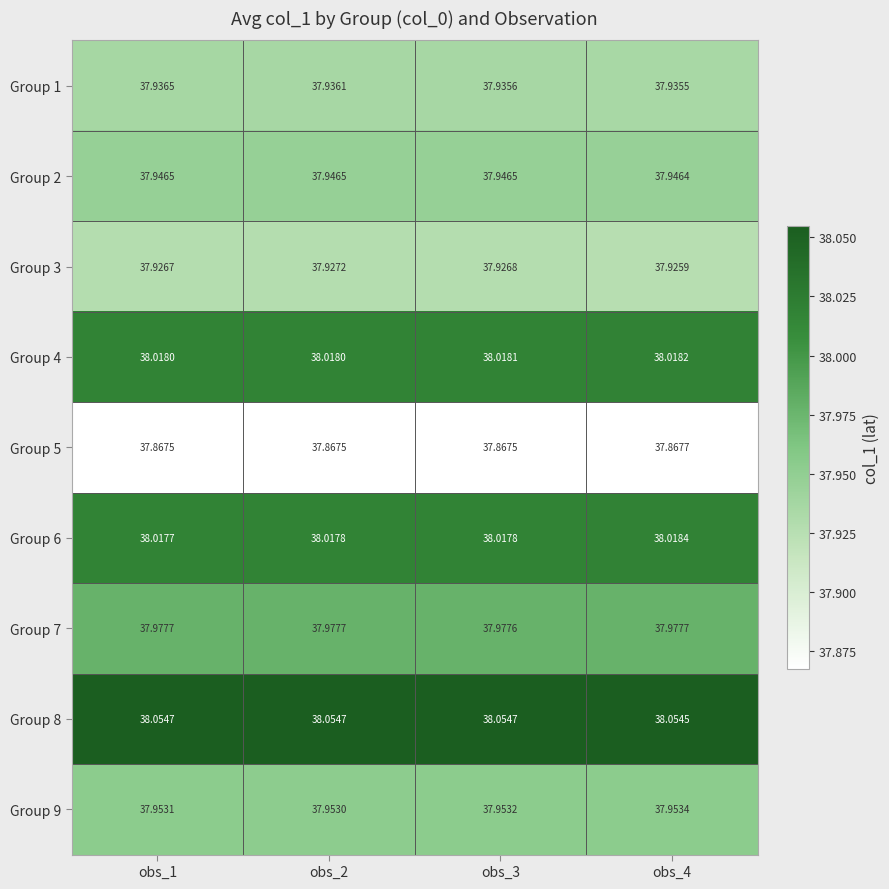

Is the value of Group 9 at obs_3 greater than the value of Group 8 at obs_2?

No